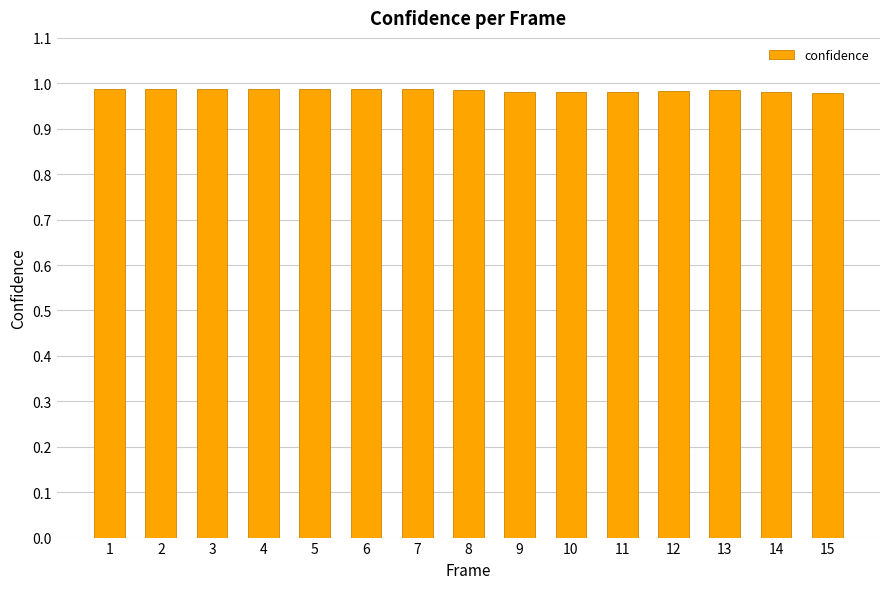

Are the bars grouped side by side (vs. stacked)?

No